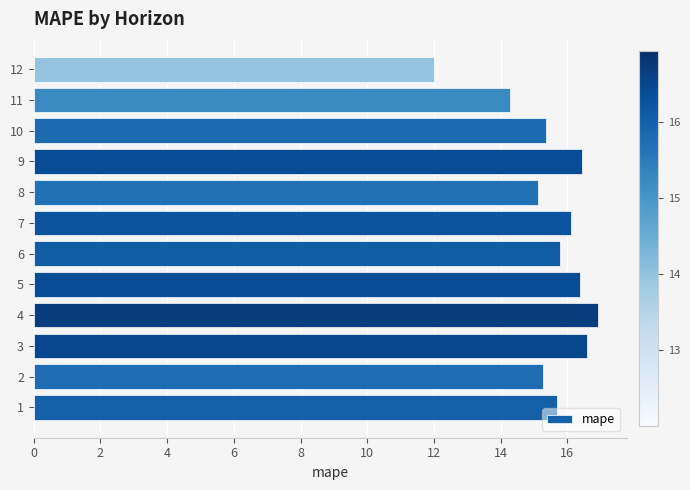

What is the average value?

15.5